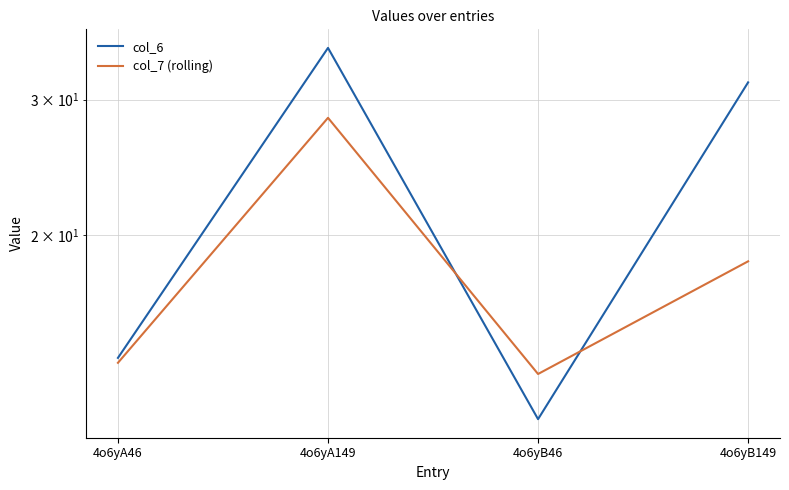

Which label corresponds to the largest value in the chart?

4o6yA149